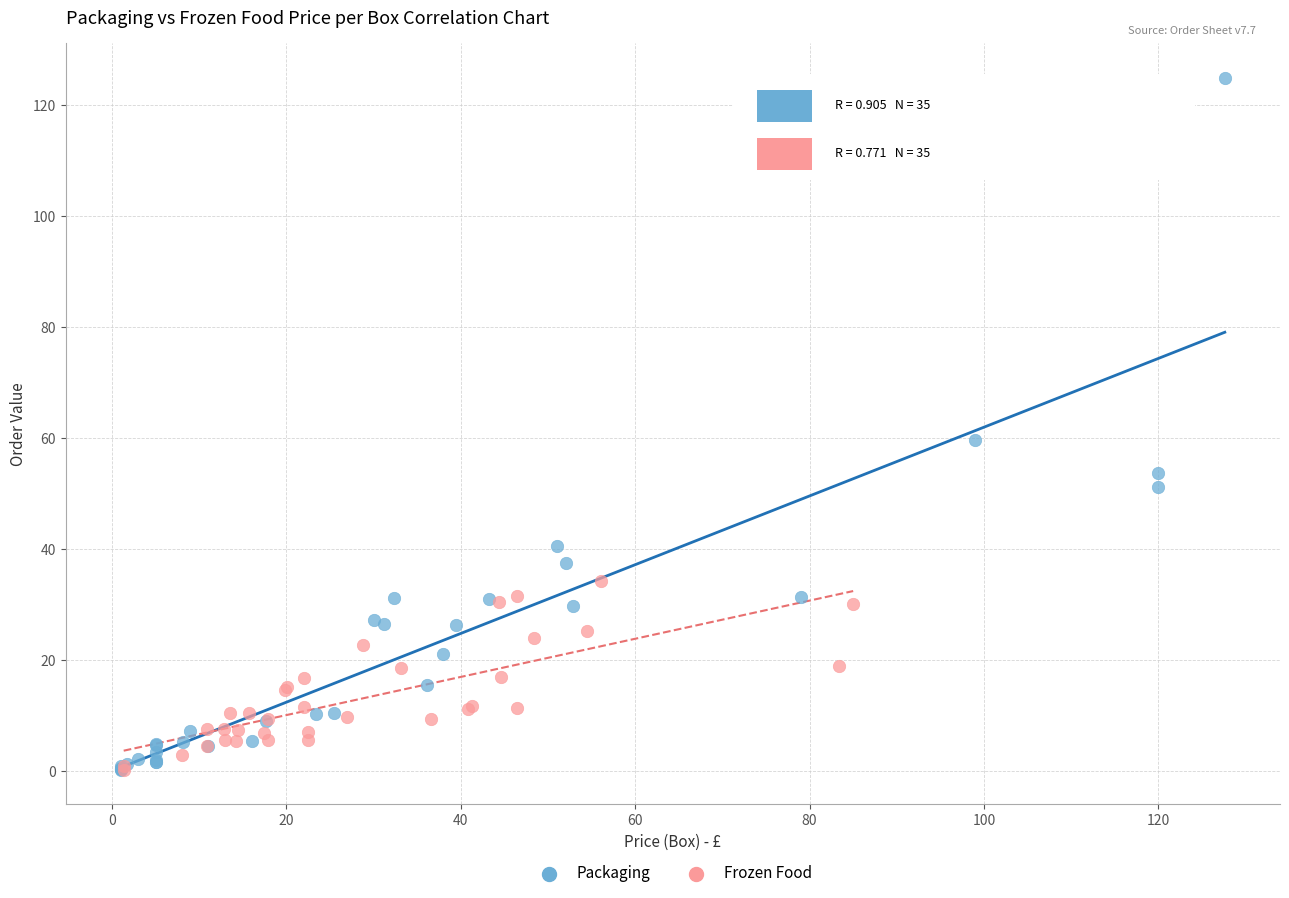

Which series contains the highest Y value?

Packaging